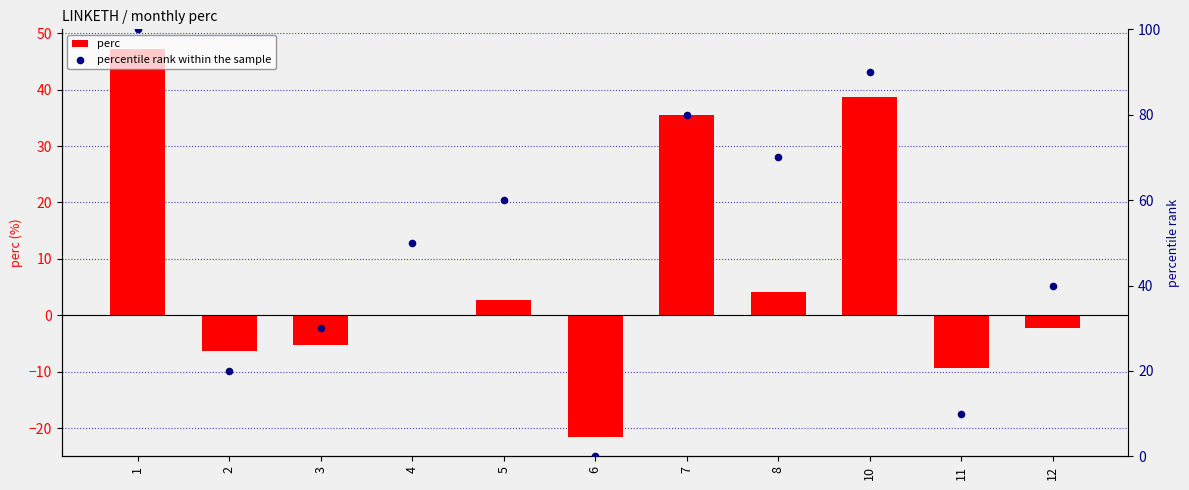

Which series has the largest total across all categories?

percentile rank within the sample